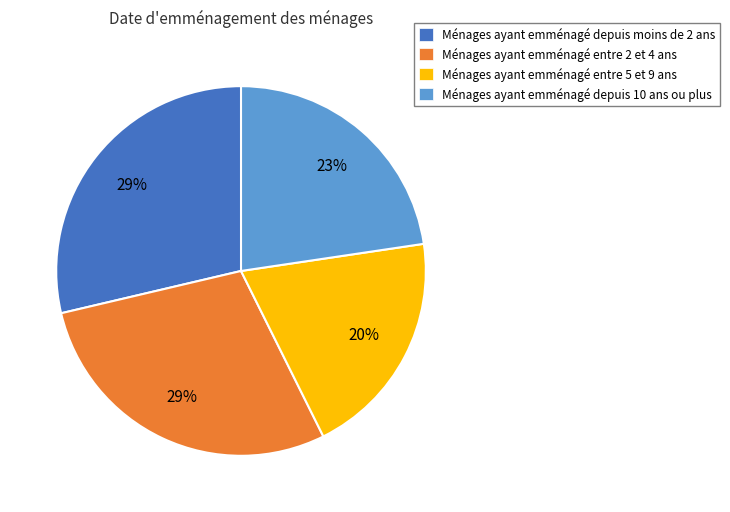

To the nearest percent, what is the average slice percentage?

25%